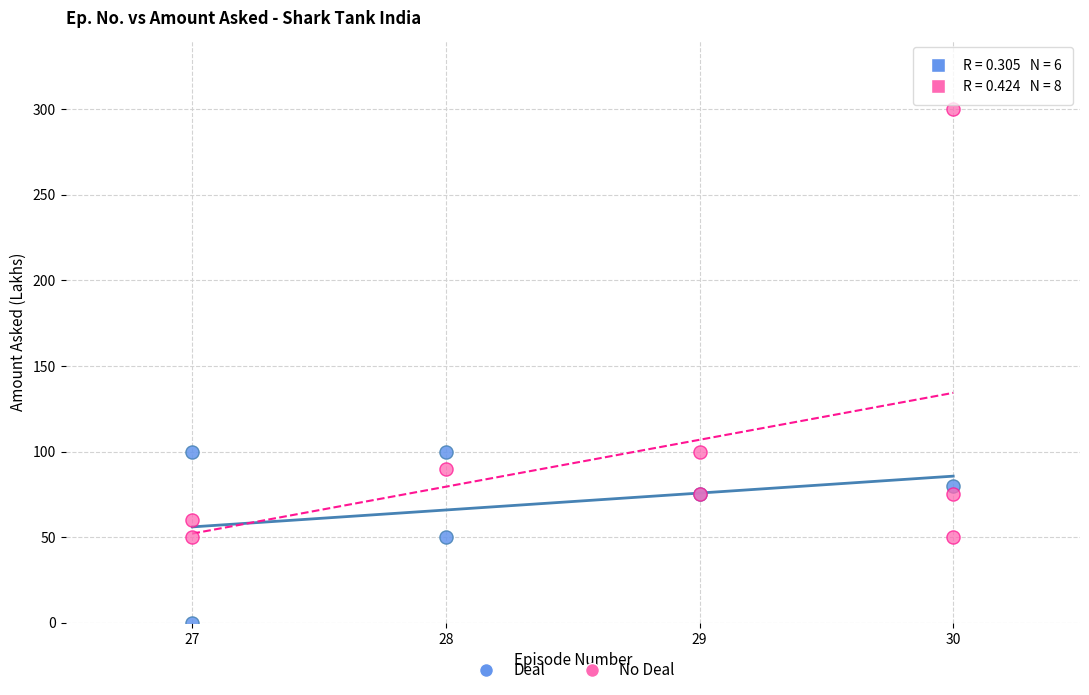

What are all the series names shown in the legend?

Deal, No Deal